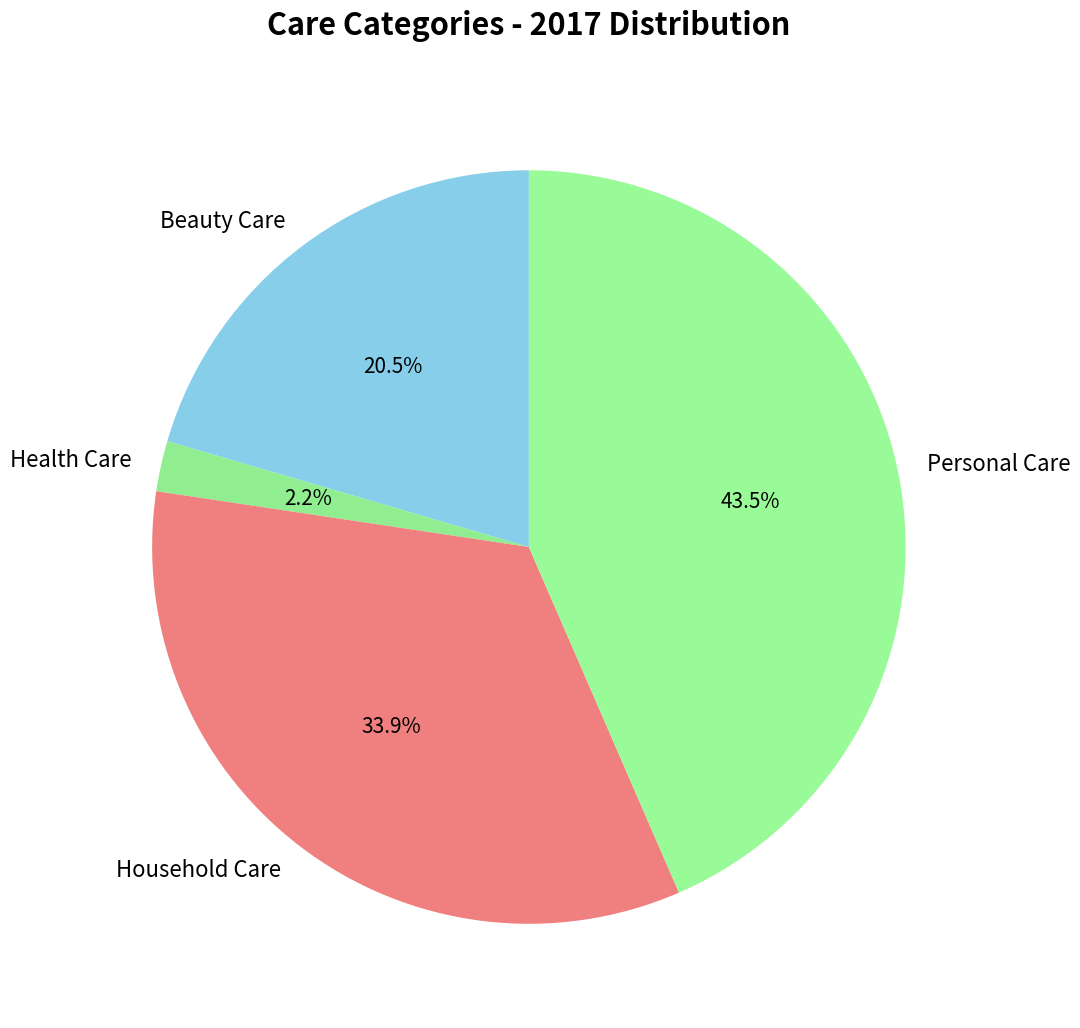

Approximately how many times larger is the value at Beauty Care compared to Personal Care?

0.5